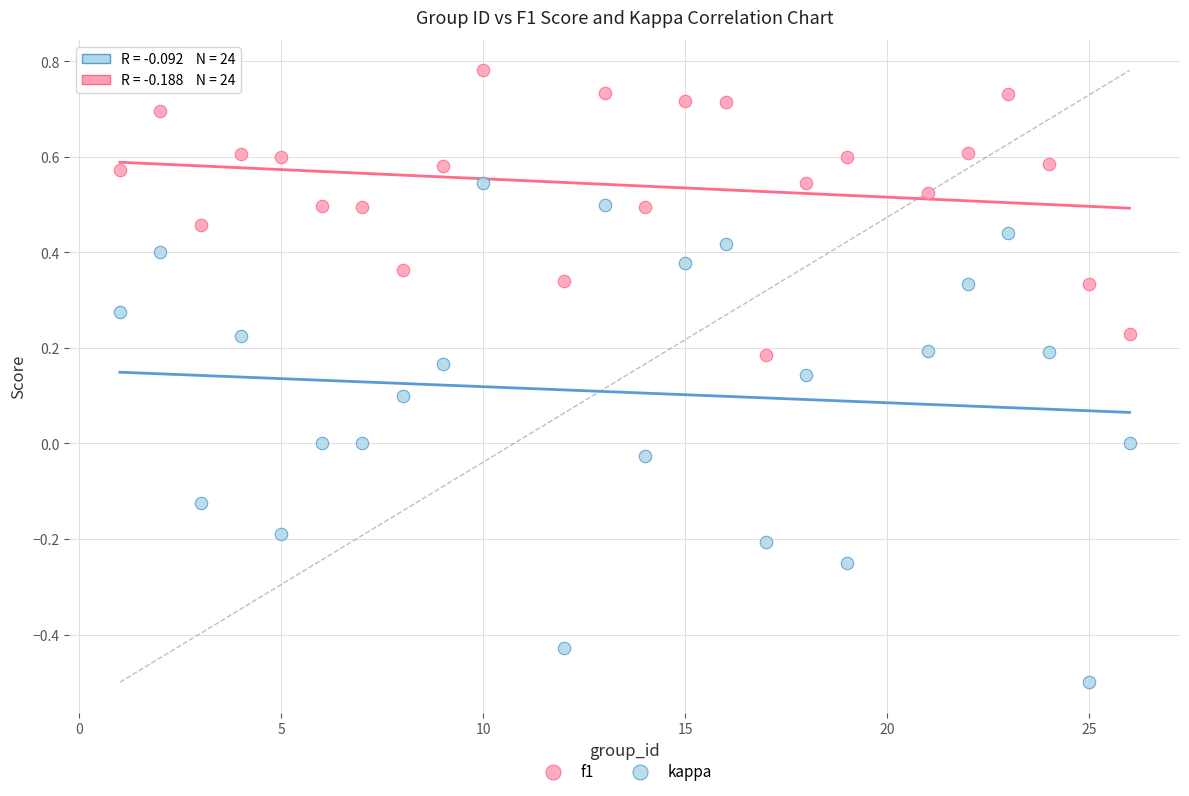

What are all the series names shown in the legend?

f1, kappa